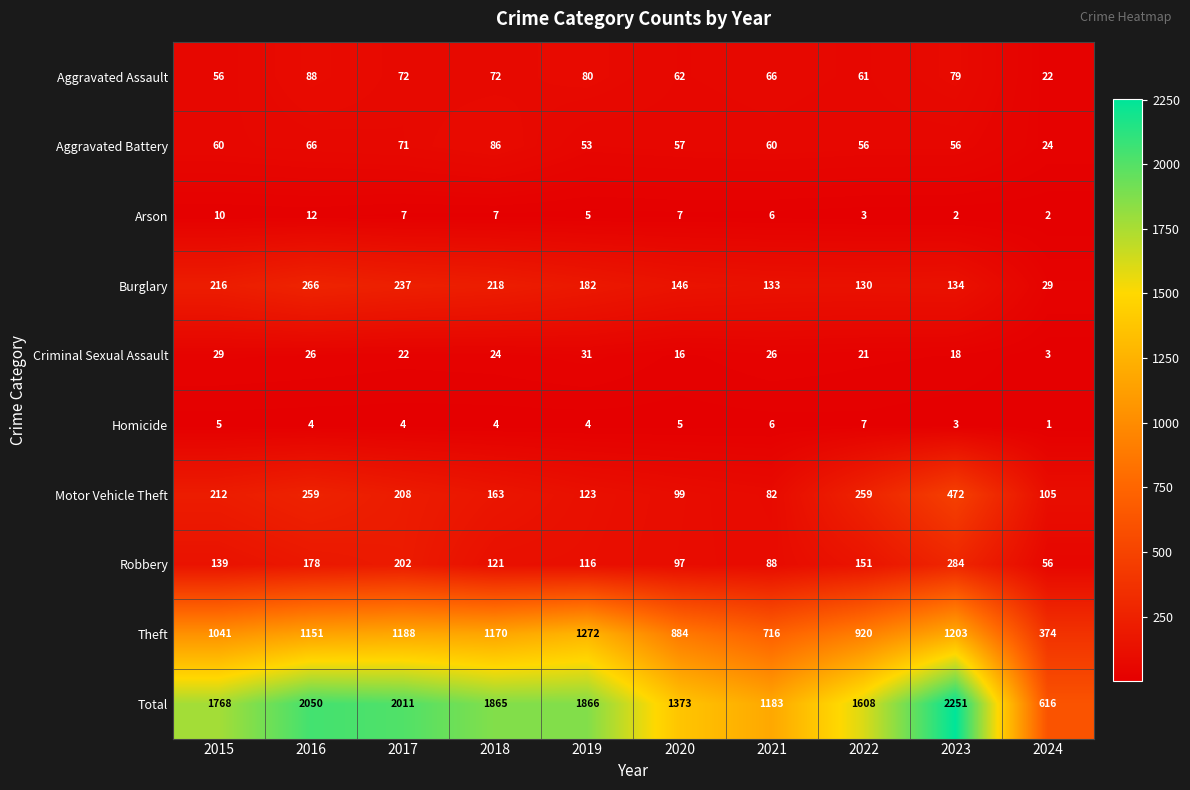

How many series are shown in this chart?

10